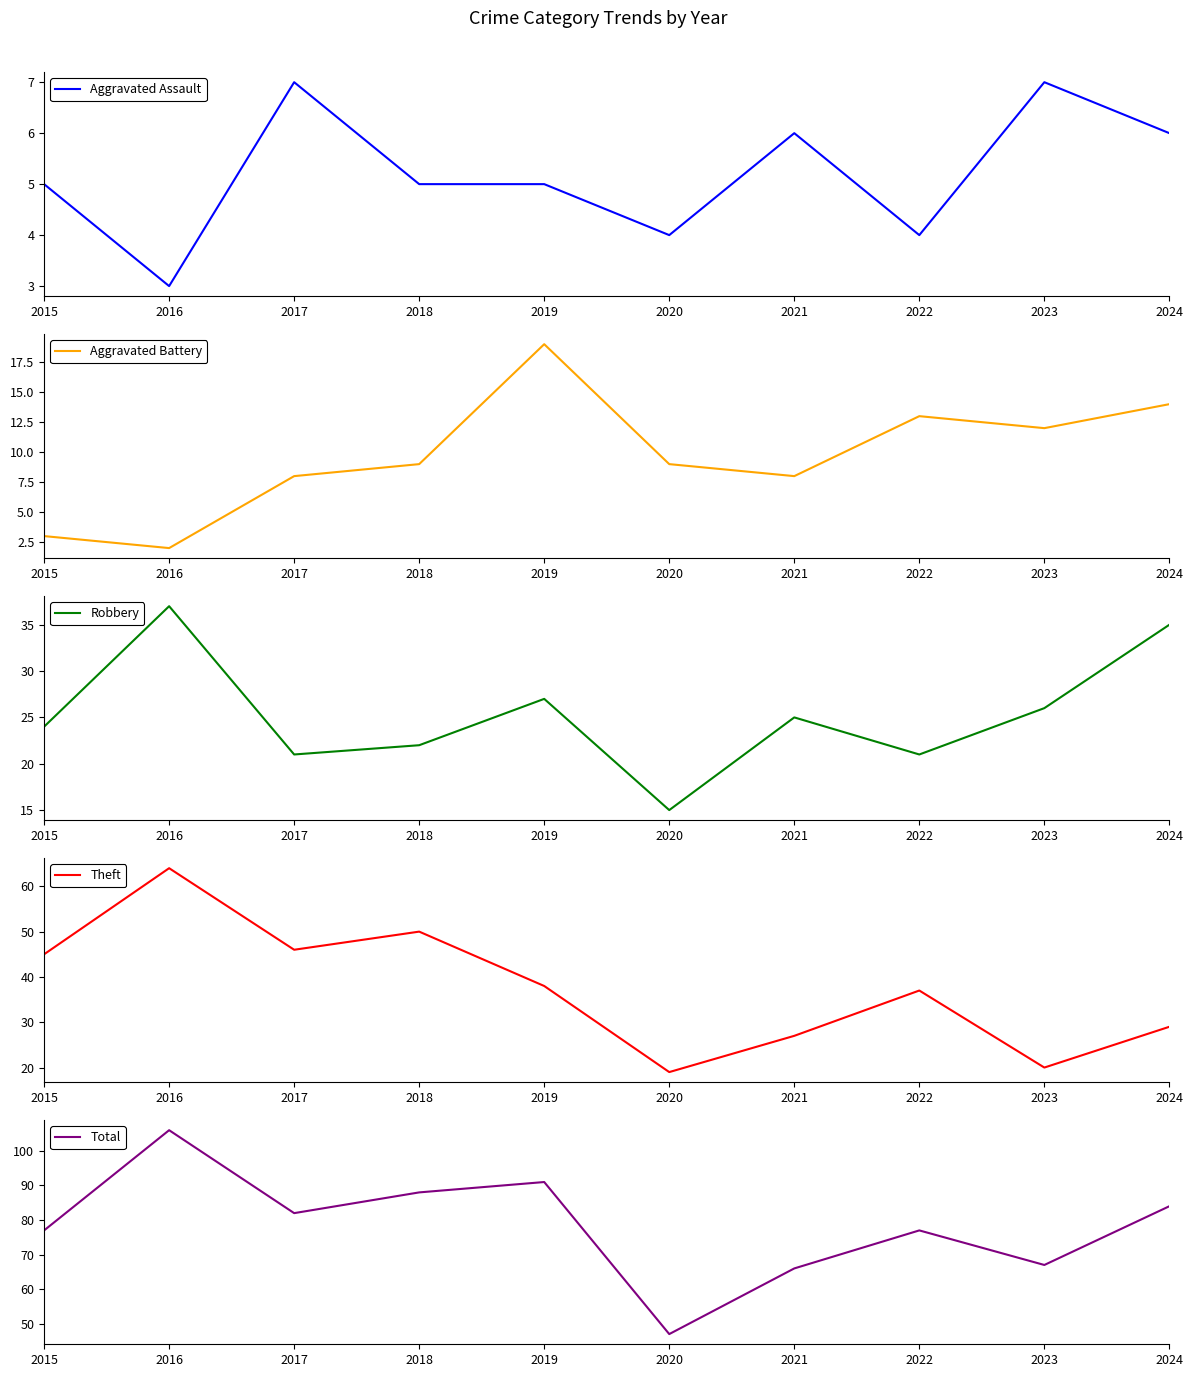

What is the sum of the Robbery values at 2017 and 2023?

47